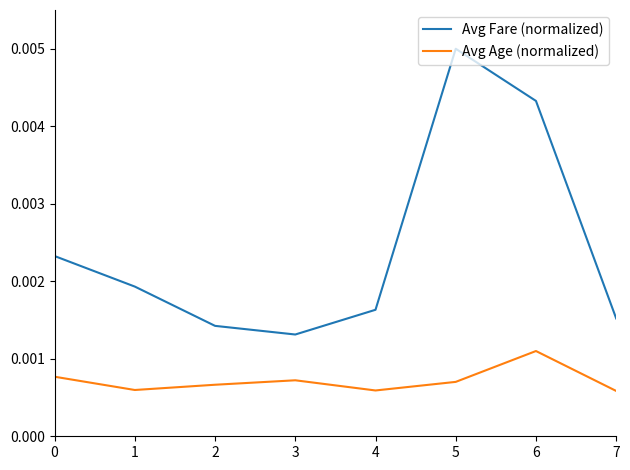

At which category does Avg Age (normalized) reach its first local valley?

1